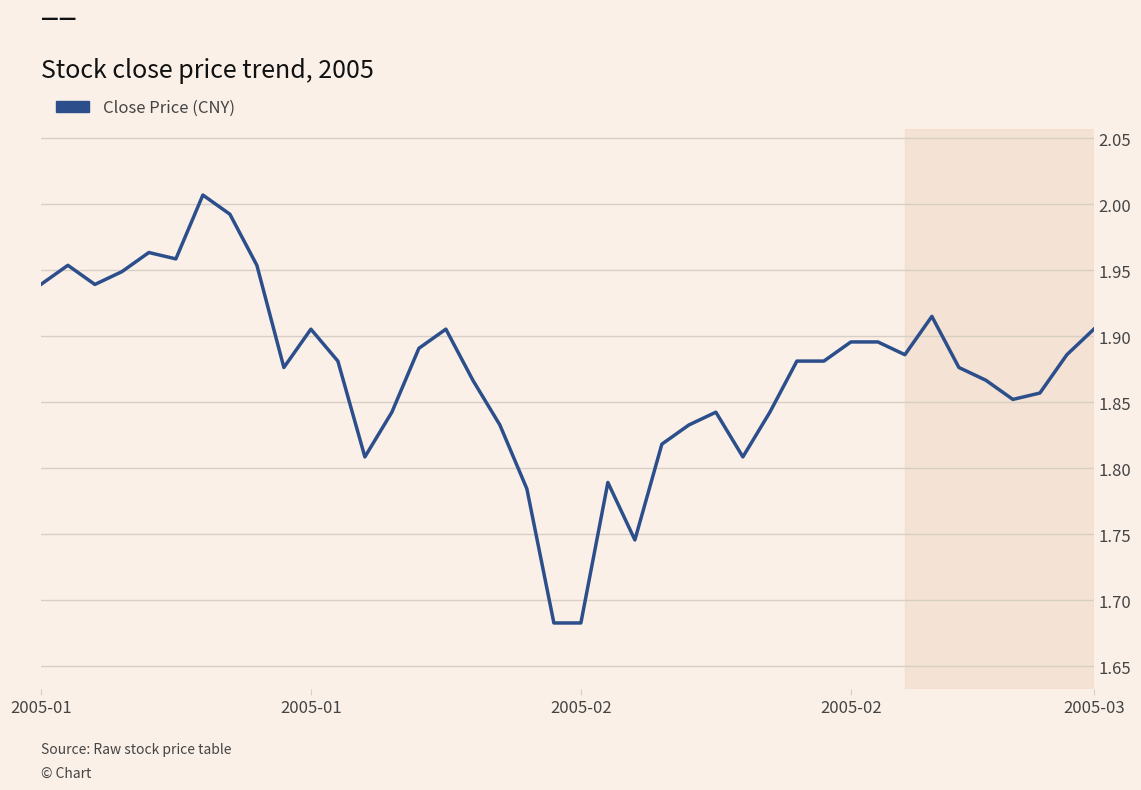

How many lines are shown in the chart?

1